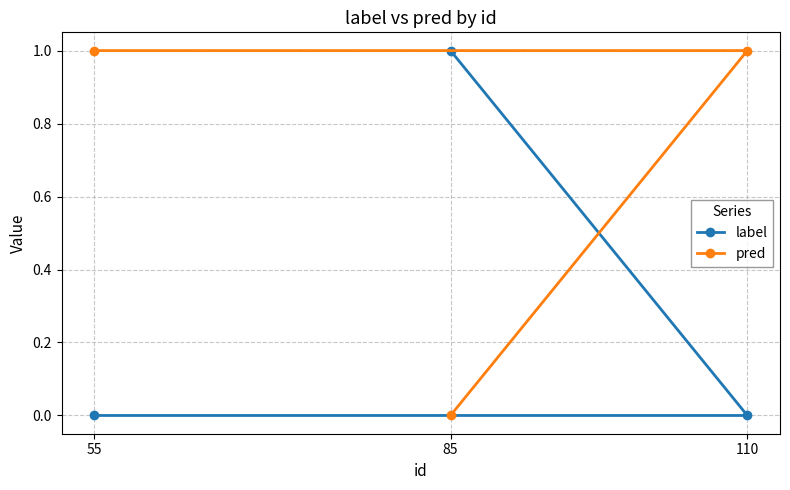

Rank the categories by pred value from highest to lowest.

55, 110, 85